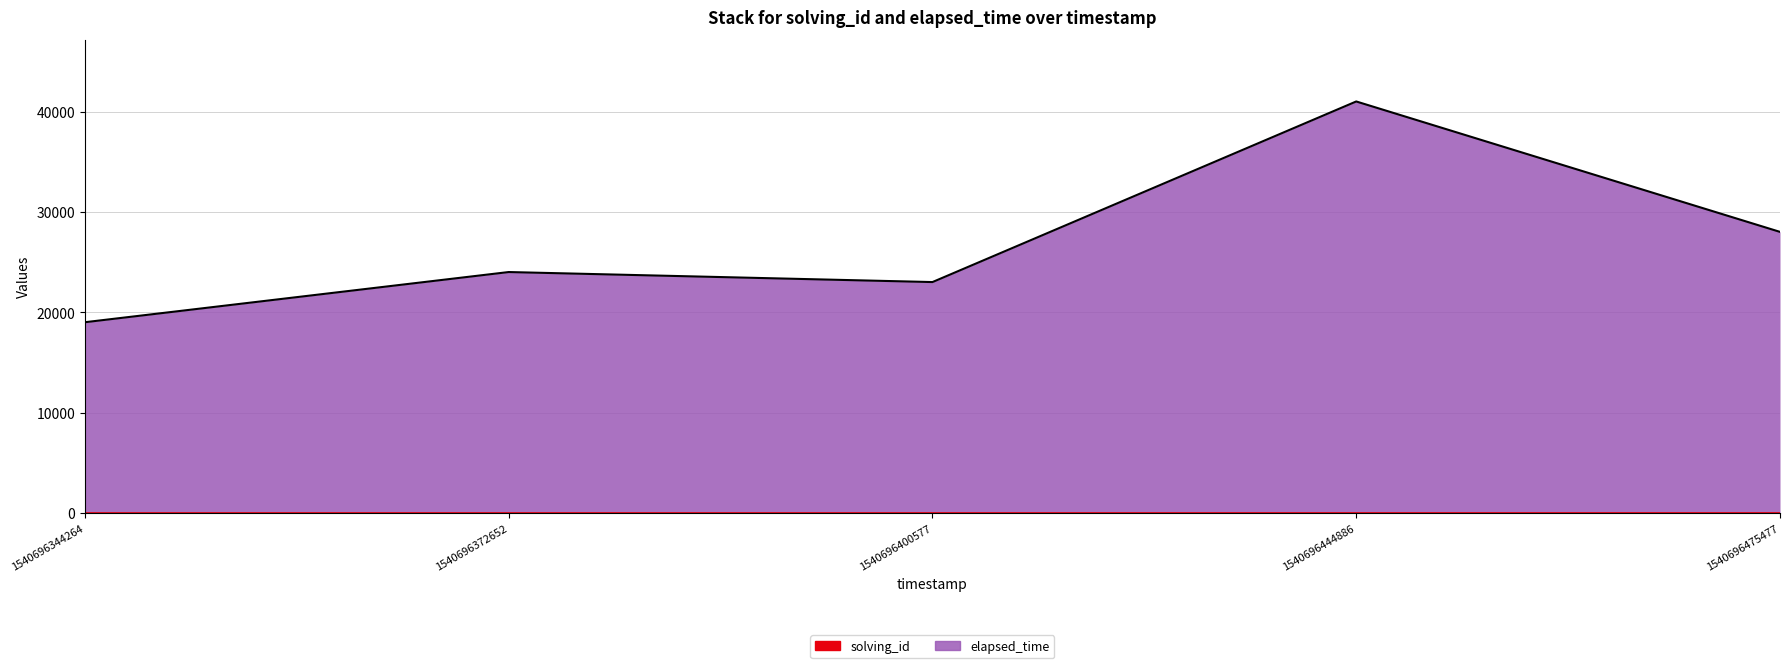

Is it true that elapsed_time equals 10624 at 1540696344264?

False